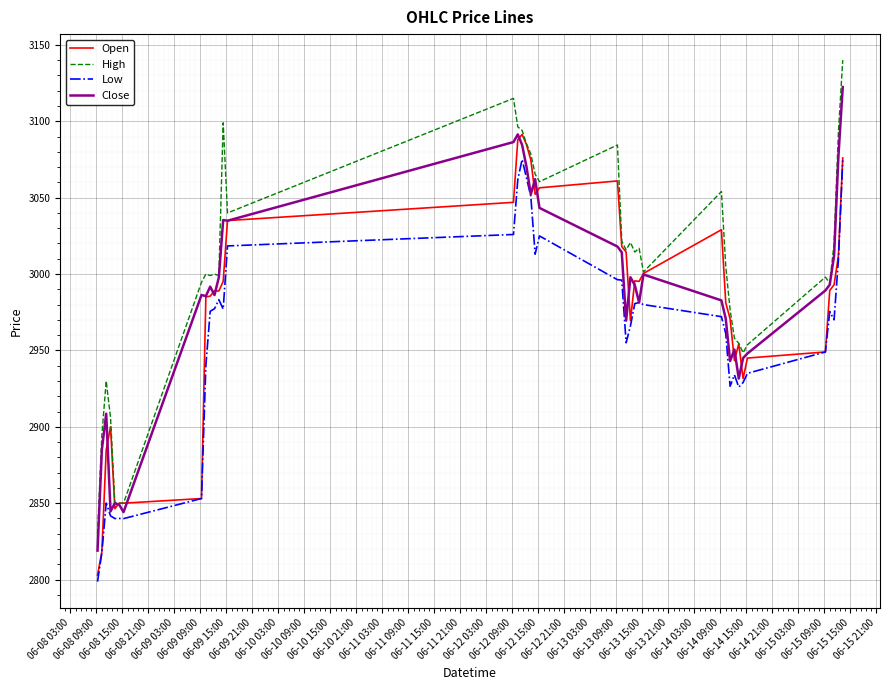

Which series has the largest total across all categories?

High